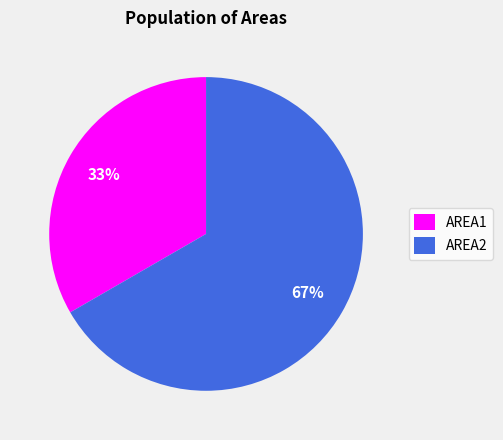

True or false: AREA2 accounts for 67% of the total.

True